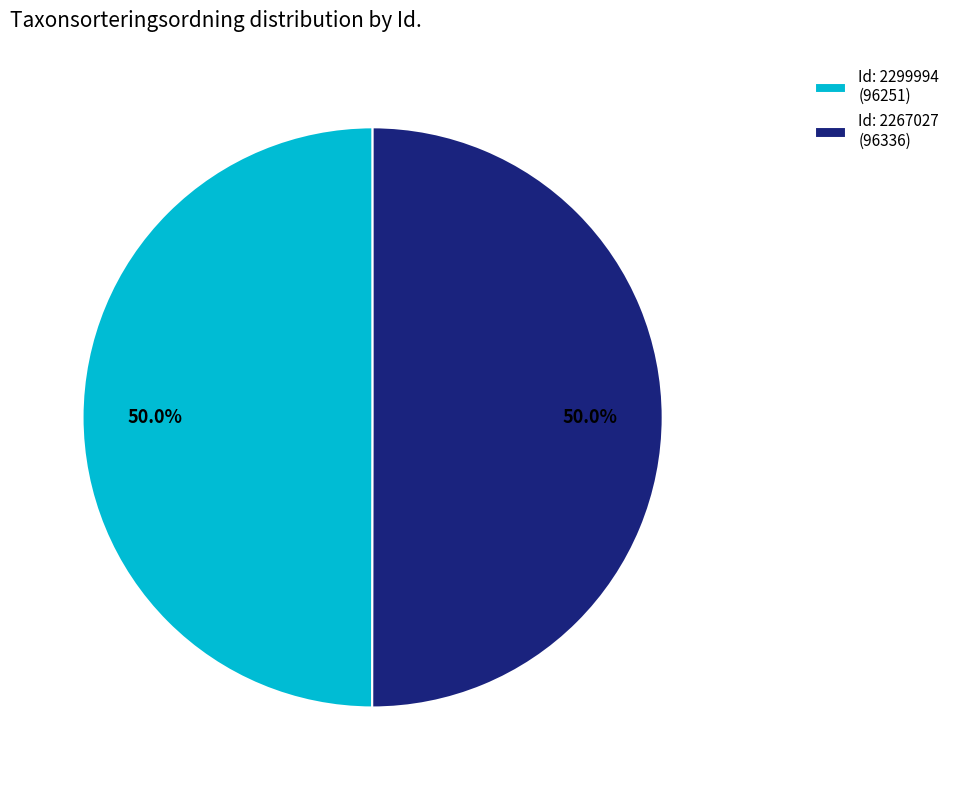

What is the total percentage of Id: 2267027 (96336) and Id: 2299994 (96251)?

100.0%